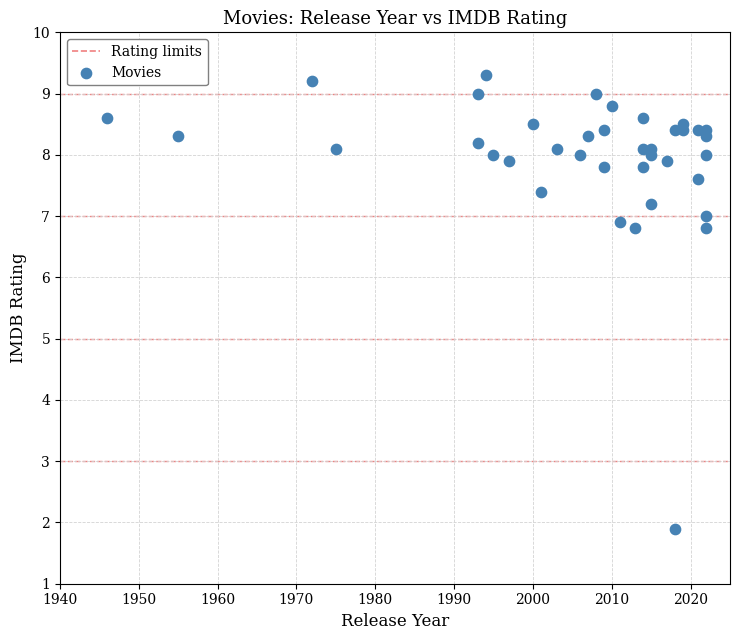

What is the range of Y values (max minus min)?

7.4